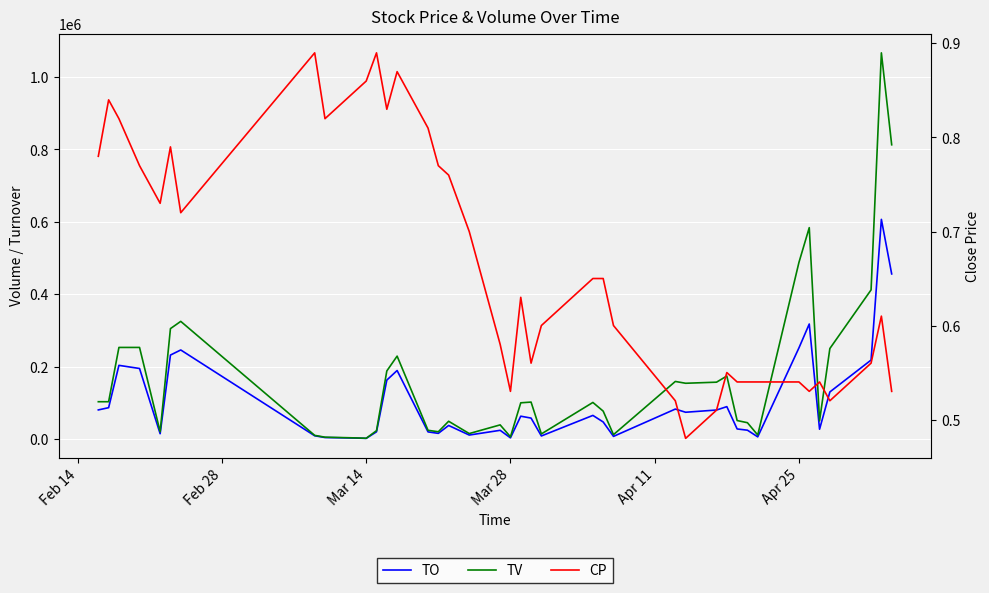

The TV series shows 22570.2 at 31. True or false?

False